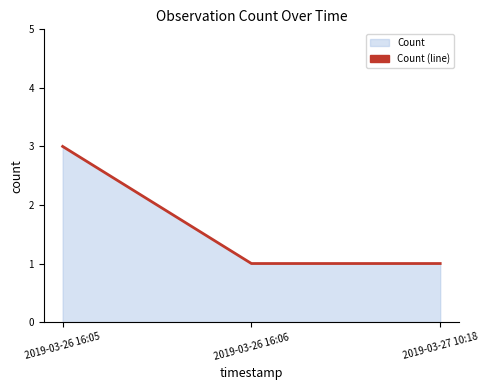

Does the chart have visible grid lines?

No